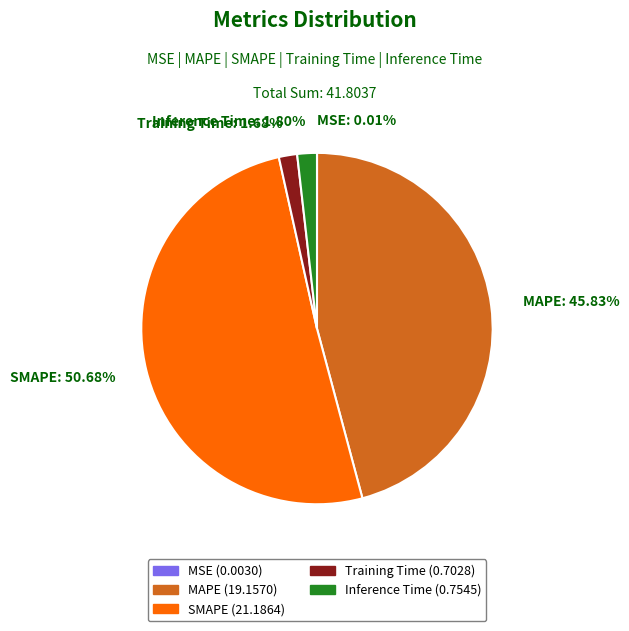

What is the largest slice in the pie chart?

SMAPE